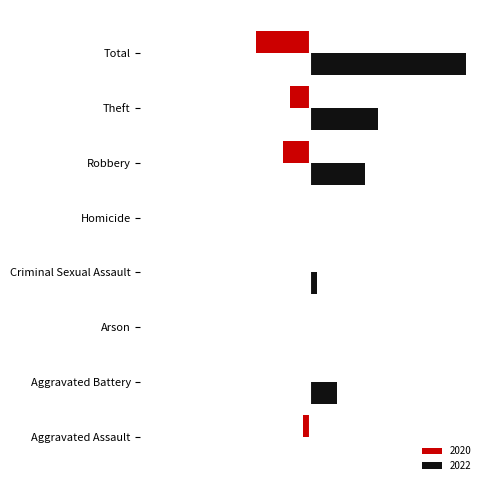

List the series in order of their peak value, lowest first.

2020, 2022